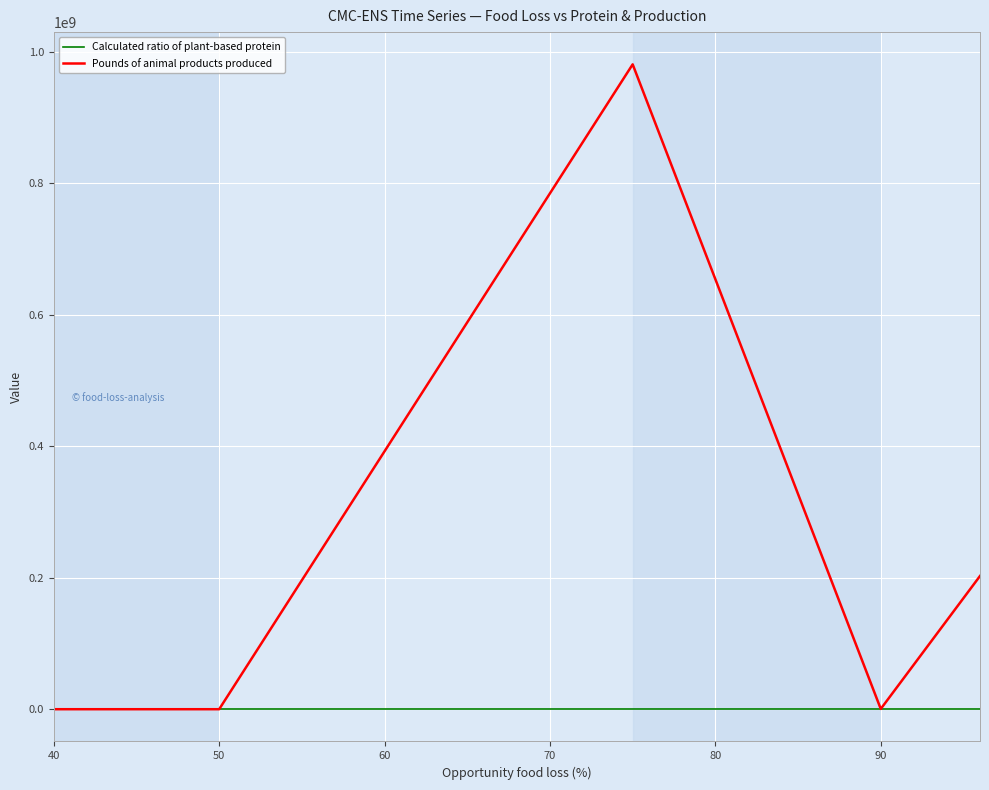

Which series has the largest total across all categories?

Pounds of animal products produced